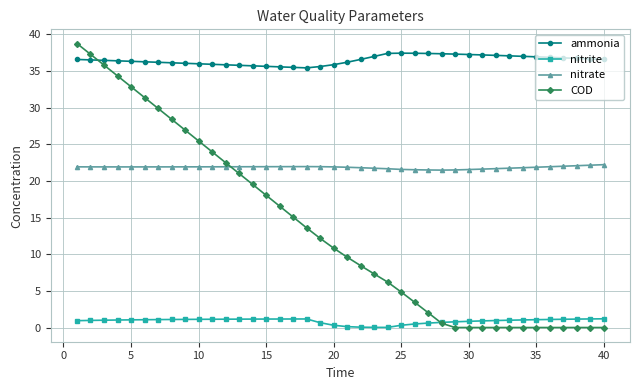

List the series in order of their overall mean, lowest first.

nitrite, COD, nitrate, ammonia